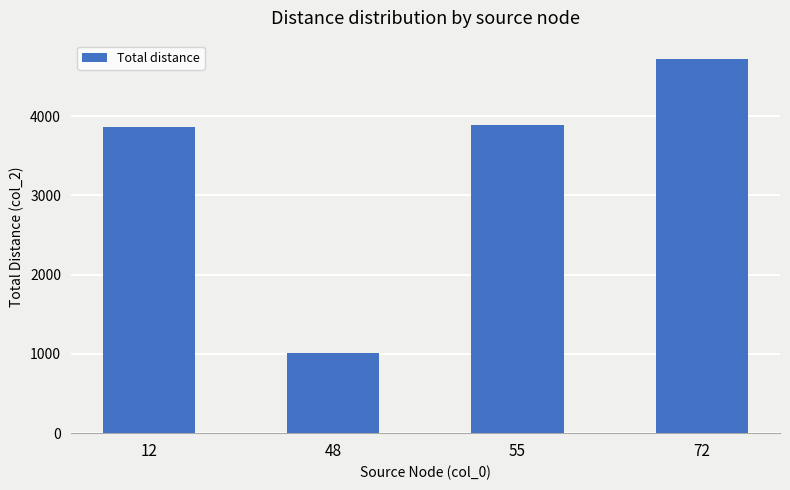

The chart shows a value of 5175 at 55. True or false?

False